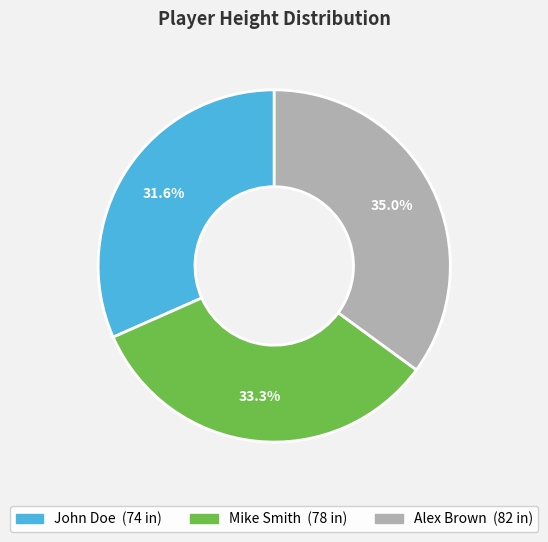

Do Alex Brown and John Doe together represent more than half of the pie?

Yes